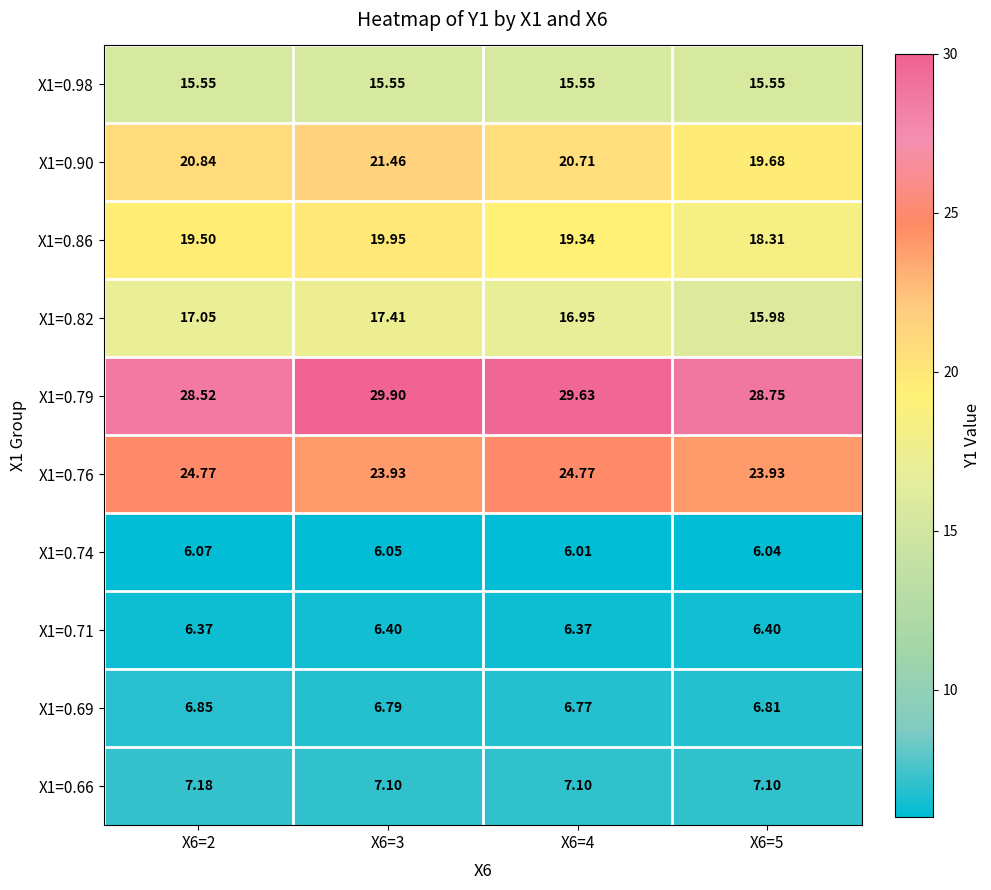

Is the value of X1=0.82 at X6=4 greater than the value of X1=0.74 at X6=3?

Yes